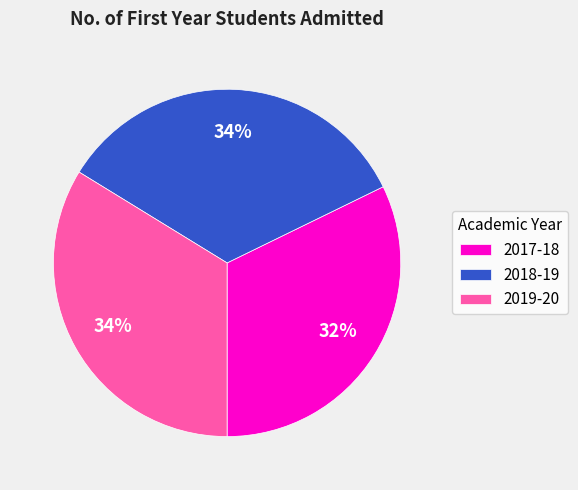

Which category has the smallest portion of the pie?

2017-18